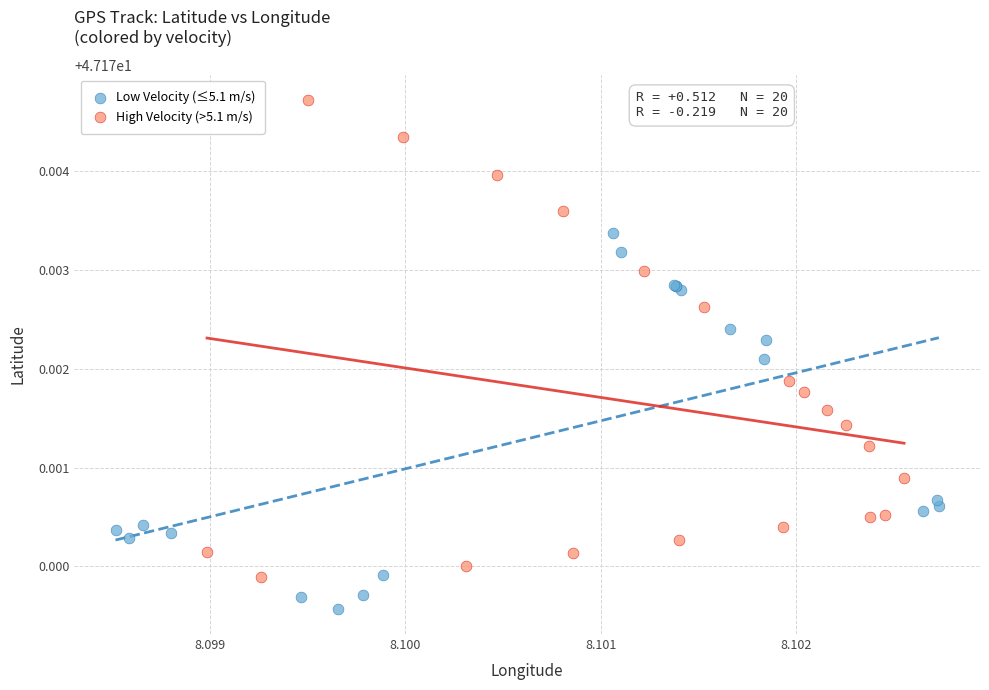

Which series reaches the maximum Y coordinate?

High Velocity (>5.1 m/s)